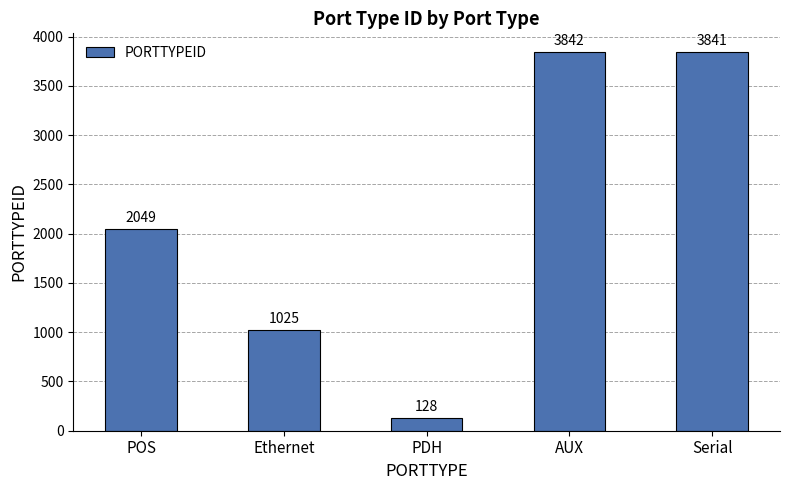

How many data points are less than 2049?

2